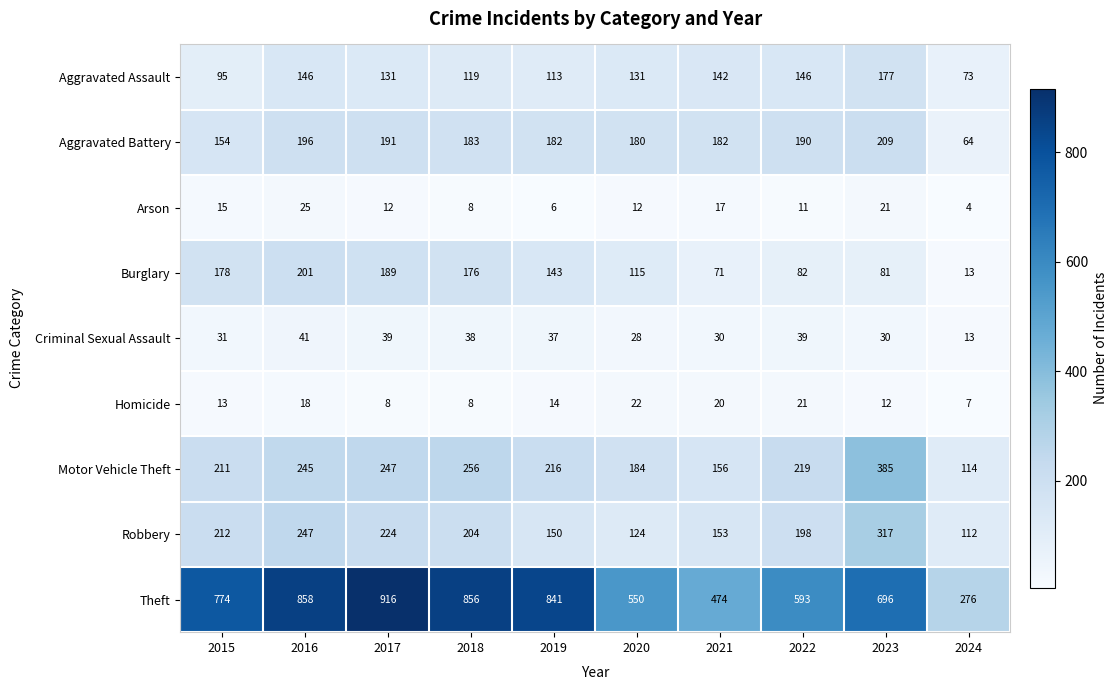

Where is Criminal Sexual Assault nearest to the value 27?

2020